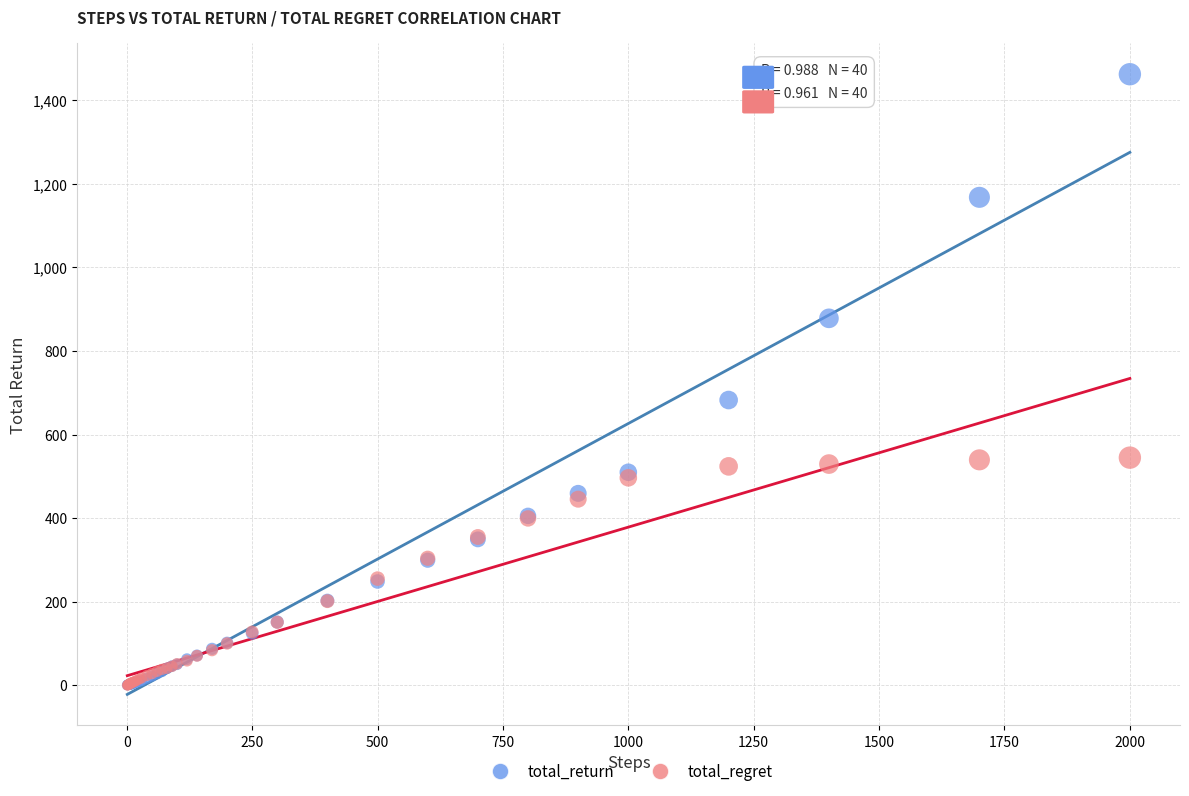

Across all series, what Y value is closest to 731?

682.8